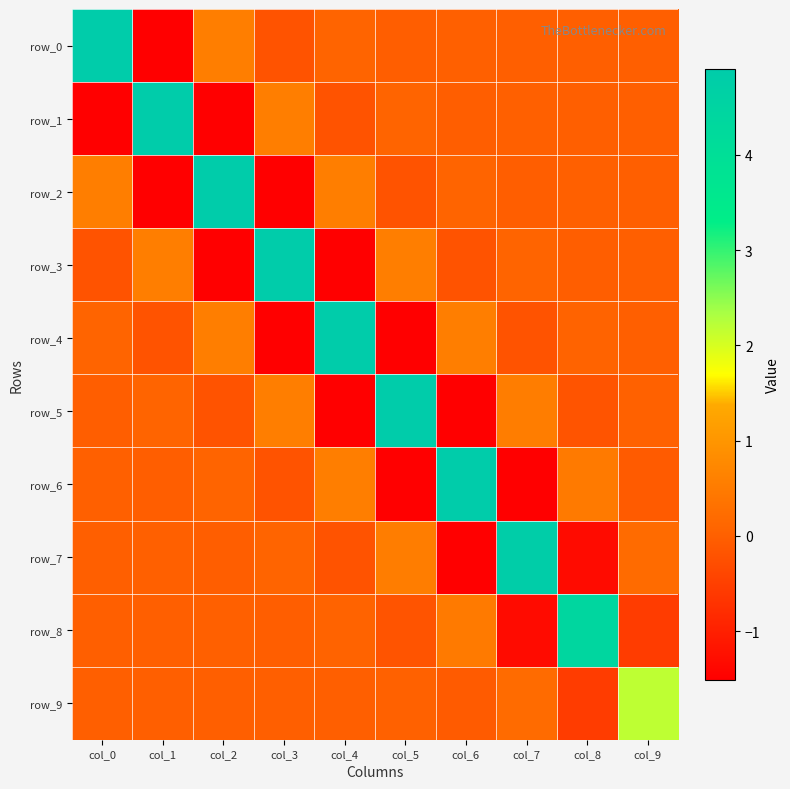

At how many categories does at least one series exceed 0?

10